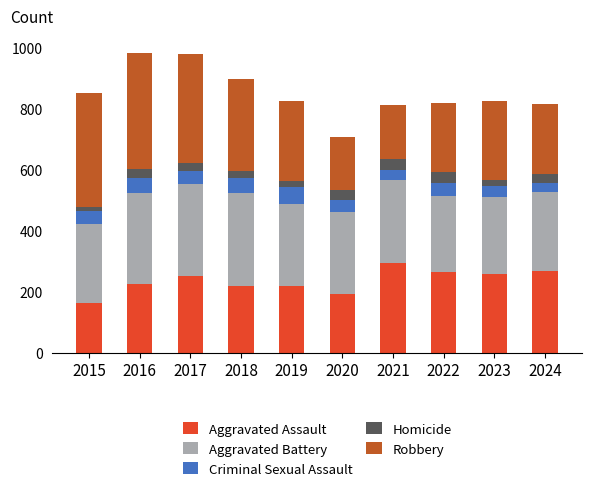

What is the total value across all series at 2024?

816